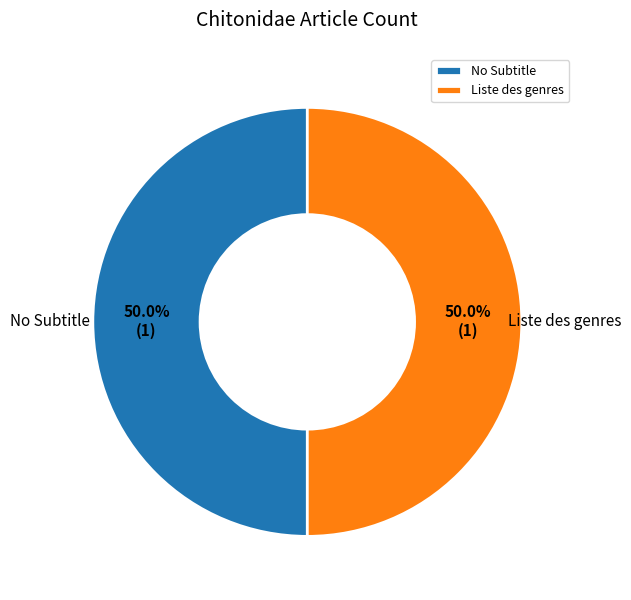

Approximately how many times larger is the value at Liste des genres compared to No Subtitle?

1.0